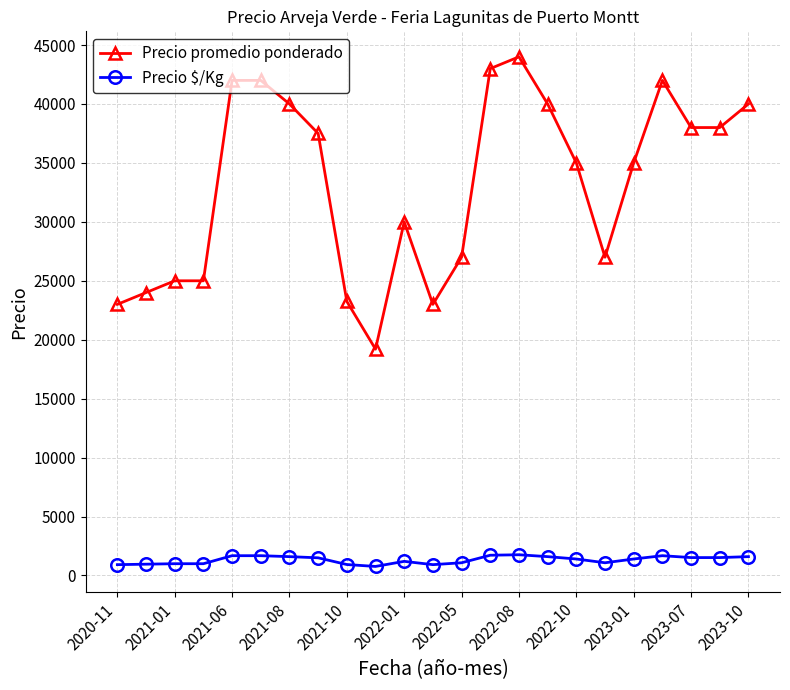

Is this an area chart (filled region under the line)?

No